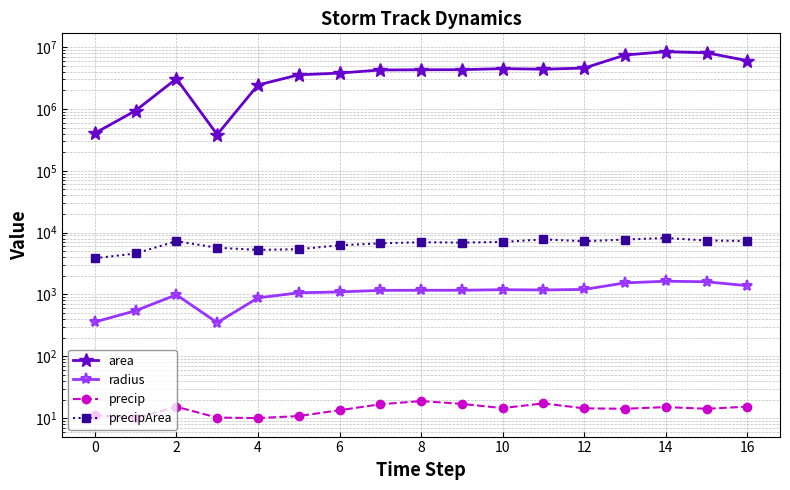

True or false: precipArea and radius intersect in this chart.

False